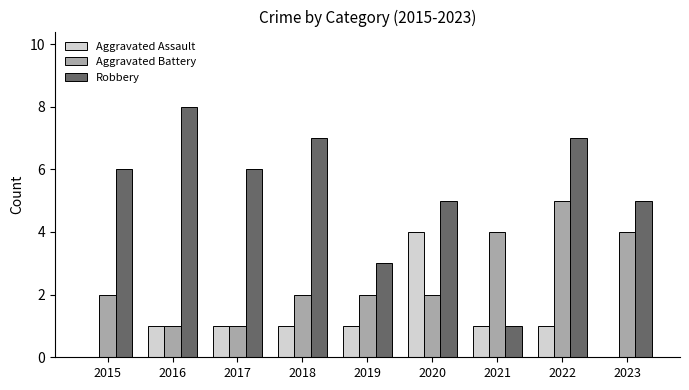

The Aggravated Assault series shows 0 at 2023. True or false?

True